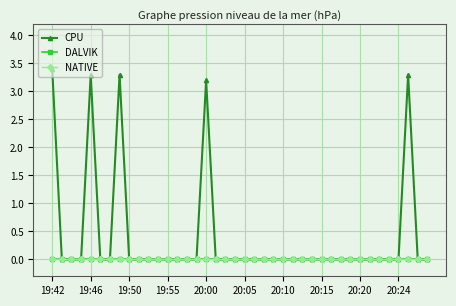

Which series has the largest total across all categories?

CPU